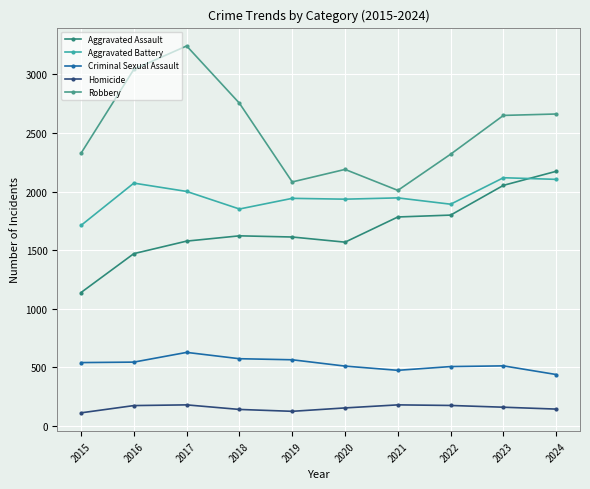

Is it true that Criminal Sexual Assault equals 564 at 2019?

True